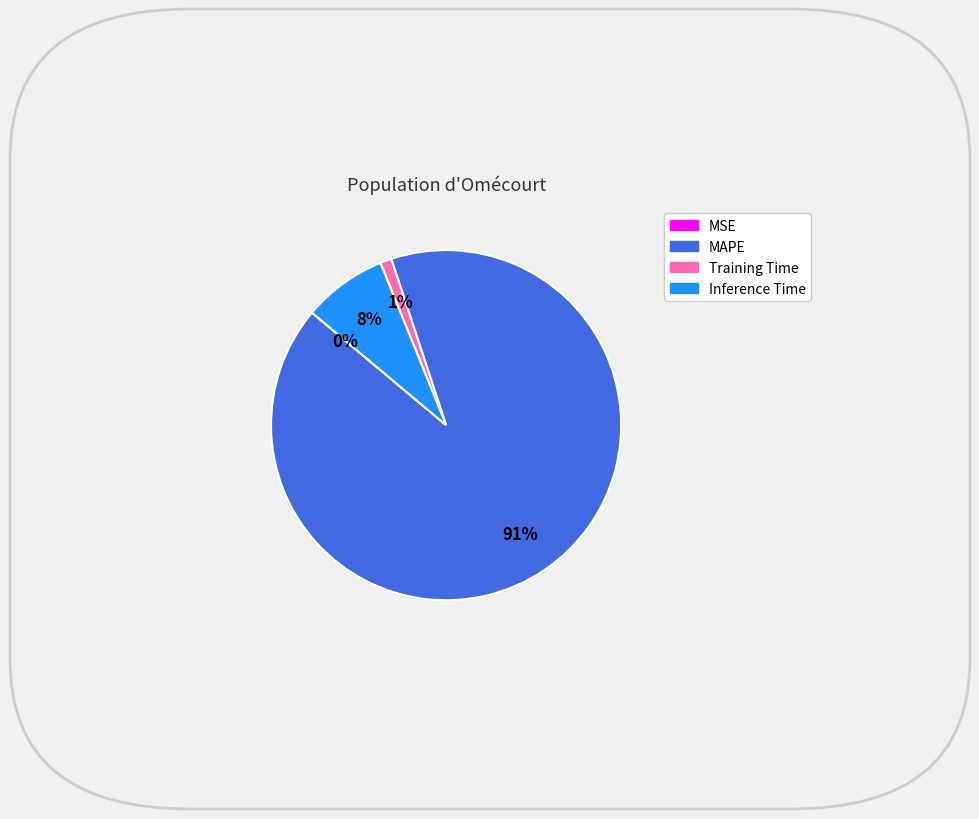

The Training Time slice represents 1% of the pie. True or false?

True